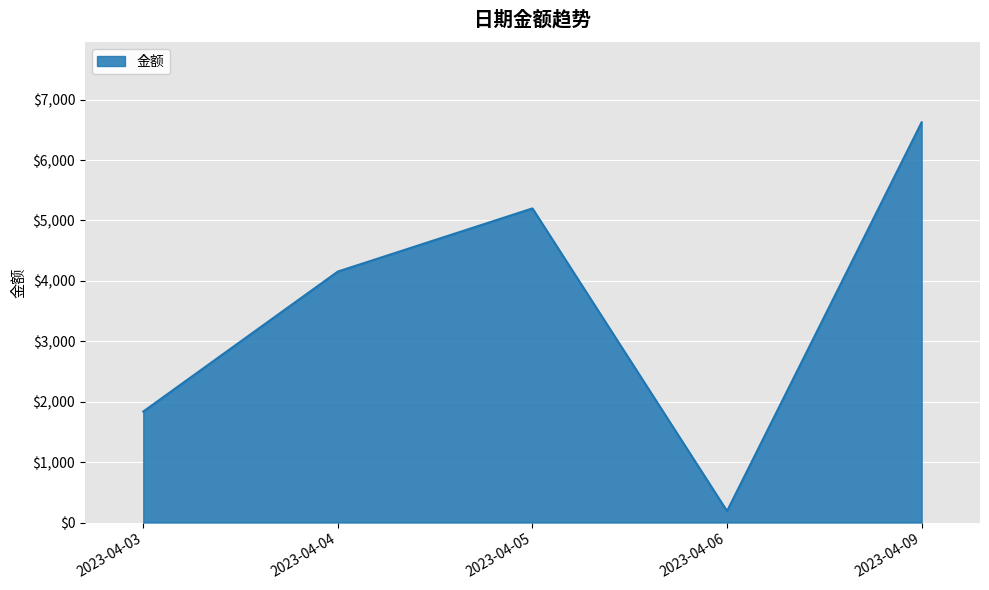

Is it true that the value at 2023-04-09 is 4301?

False